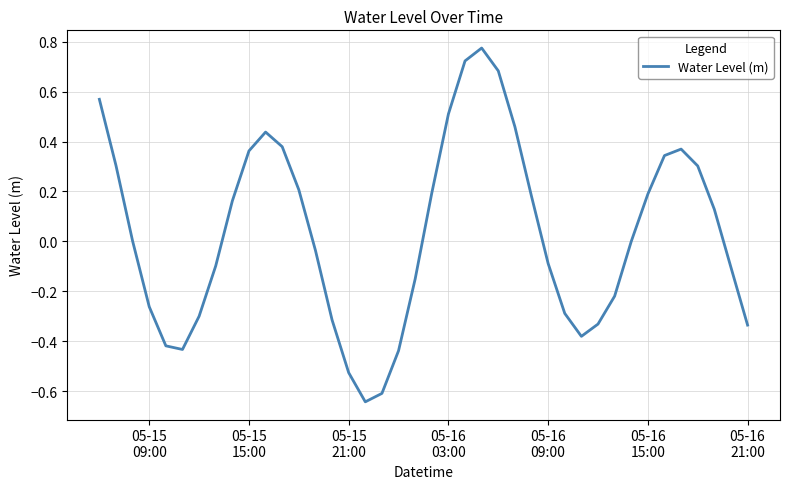

What is the sum of all values?

1.3